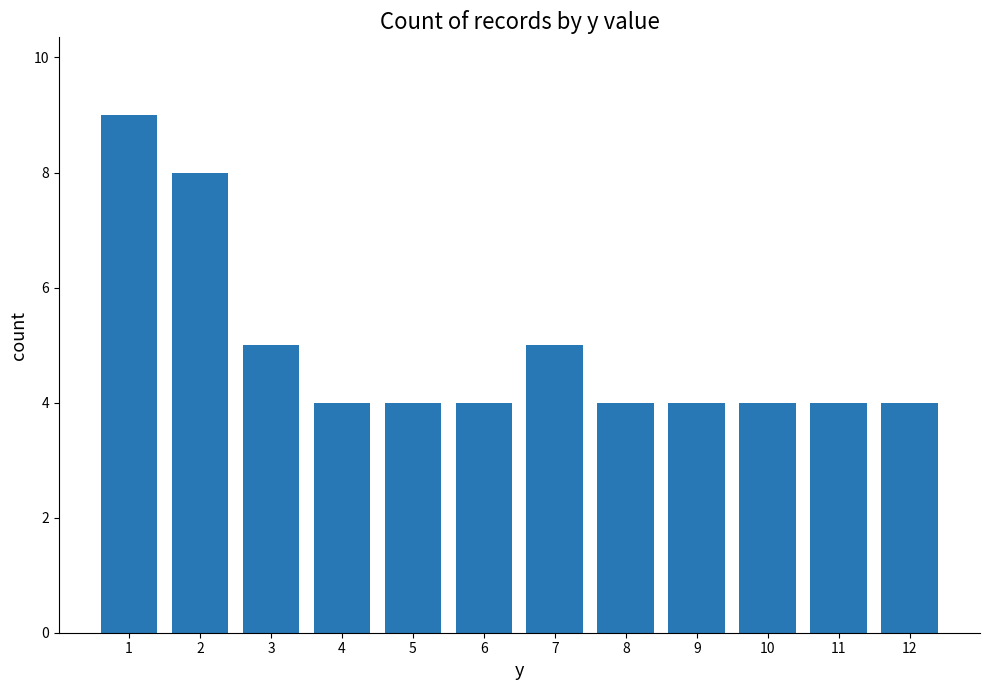

Count the number of data series in this chart.

1